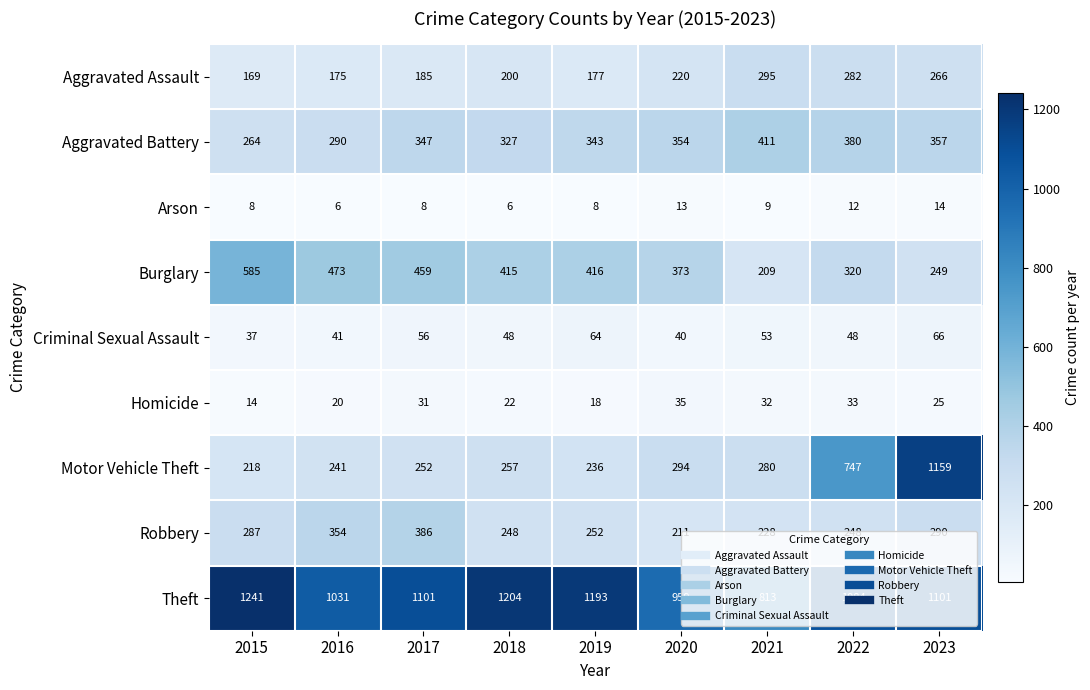

What is the greatest value displayed?

1241